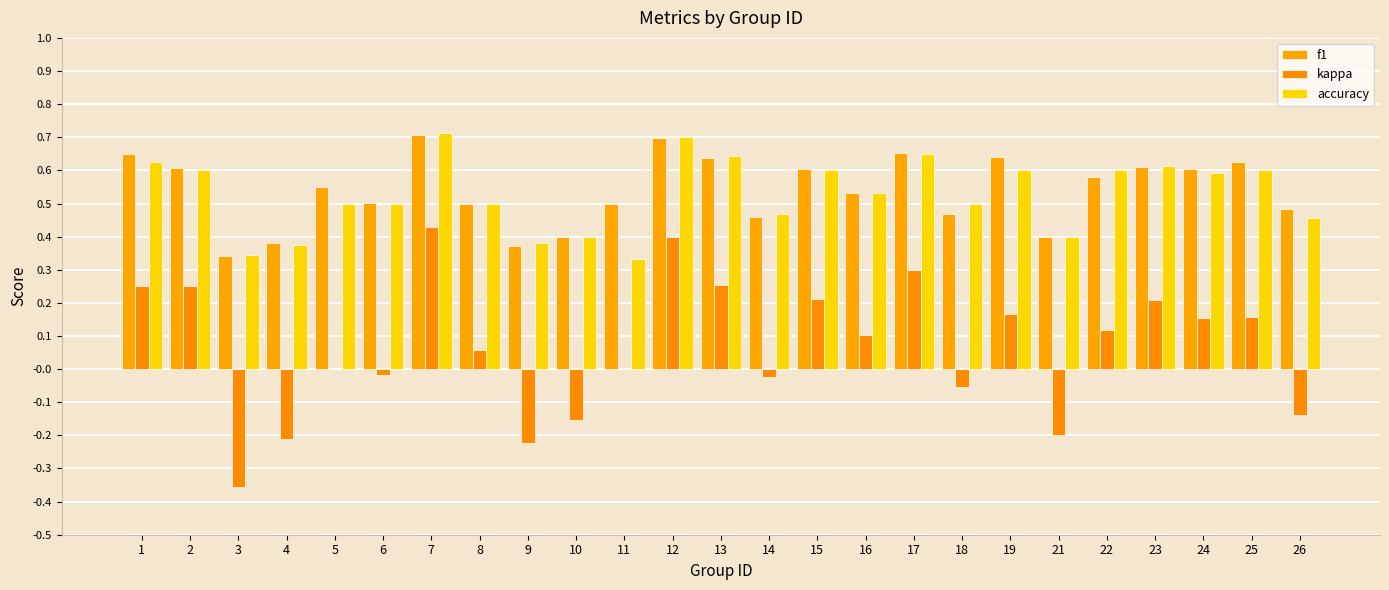

How many series are shown in this chart?

3